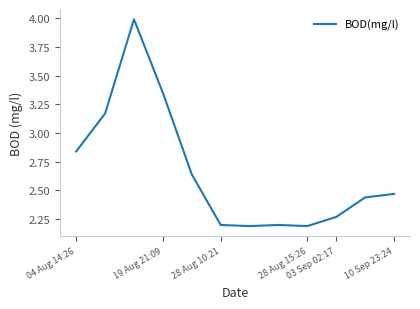

What is the difference between the maximum and minimum values?

1.8